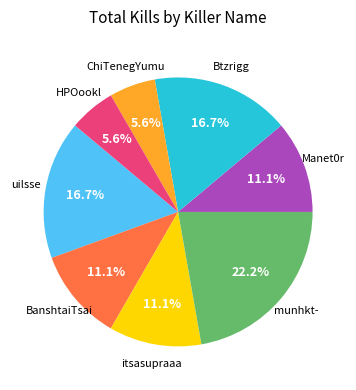

Is there a majority slice in this chart?

No